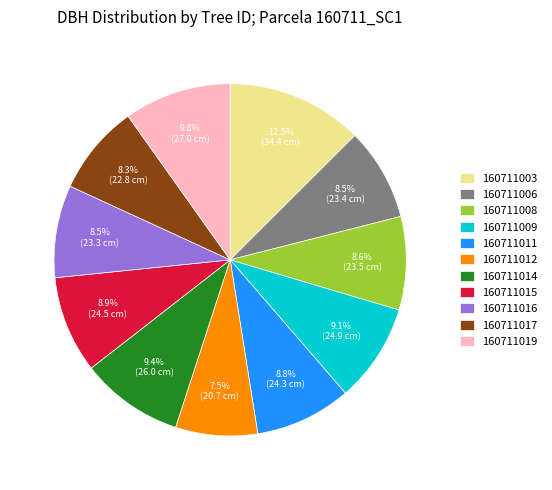

Between 160711003 and 160711016, which is larger?

160711003